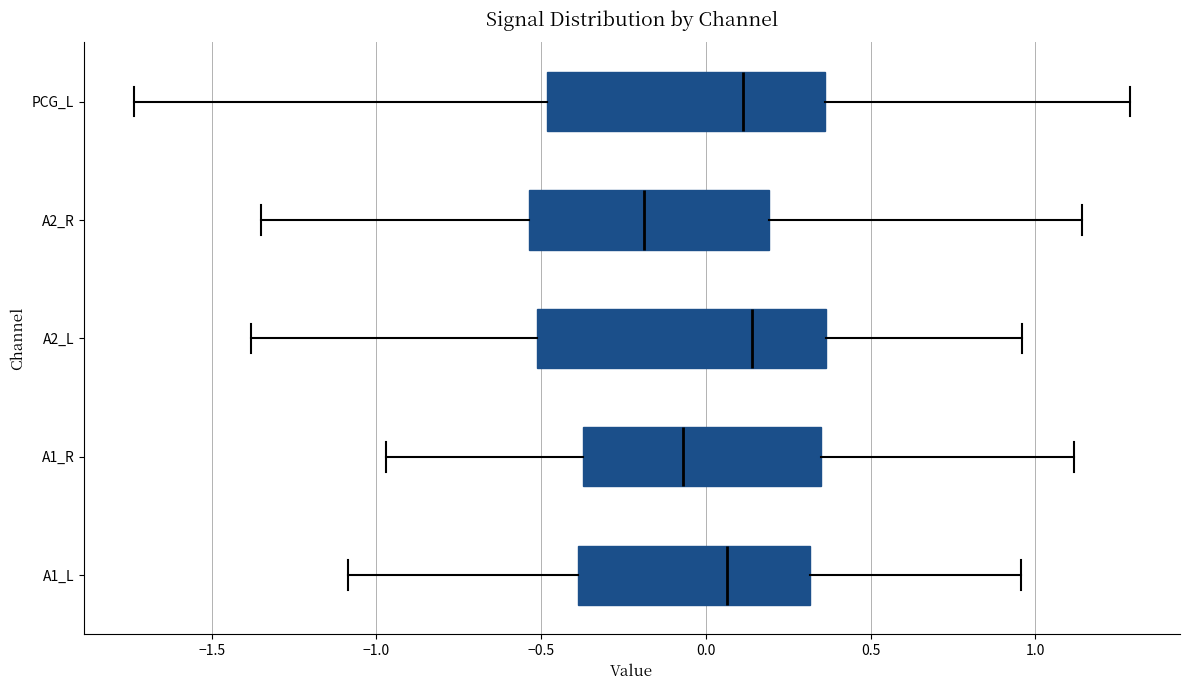

Reading bottom to top, read every box against the x-axis: the position of its median line, the range the box covers, and the ends of its whiskers. The values are not printed on the chart, so give them approximately, as read against the axis.

A1_L: median 0.05, box -0.40 to 0.30, whiskers -1.10 to 0.95
A1_R: median -0.05, box -0.35 to 0.35, whiskers -0.95 to 1.10
A2_L: median 0.15, box -0.50 to 0.35, whiskers -1.40 to 0.95
A2_R: median -0.20, box -0.55 to 0.20, whiskers -1.35 to 1.15
PCG_L: median 0.10, box -0.50 to 0.35, whiskers -1.75 to 1.30